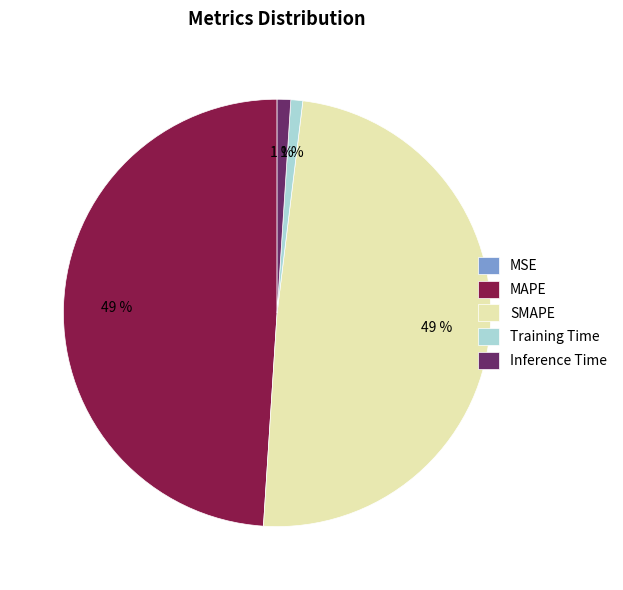

Is it true that MAPE is 41% of the pie?

False